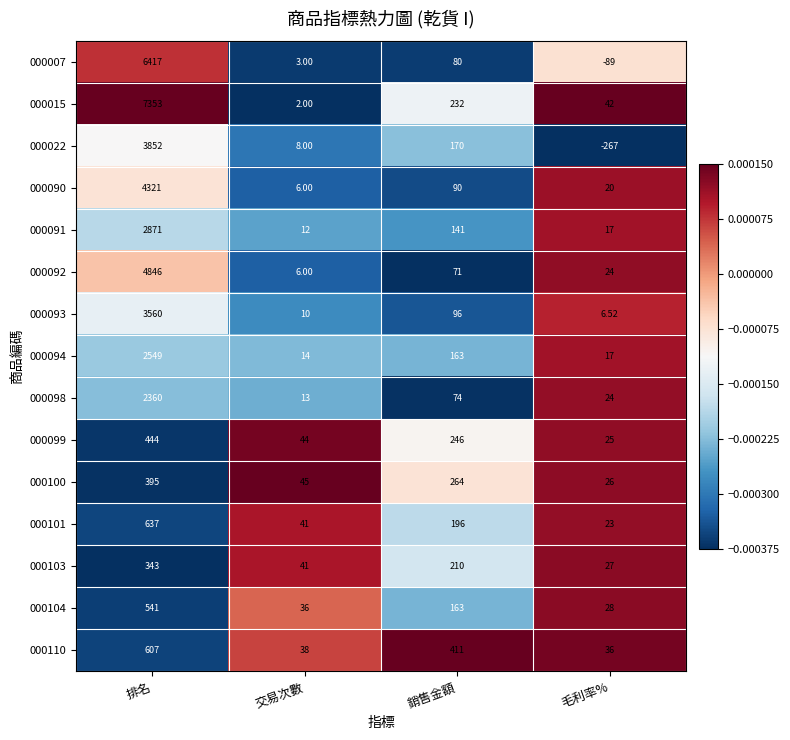

At how many categories does at least one series exceed 0?

4